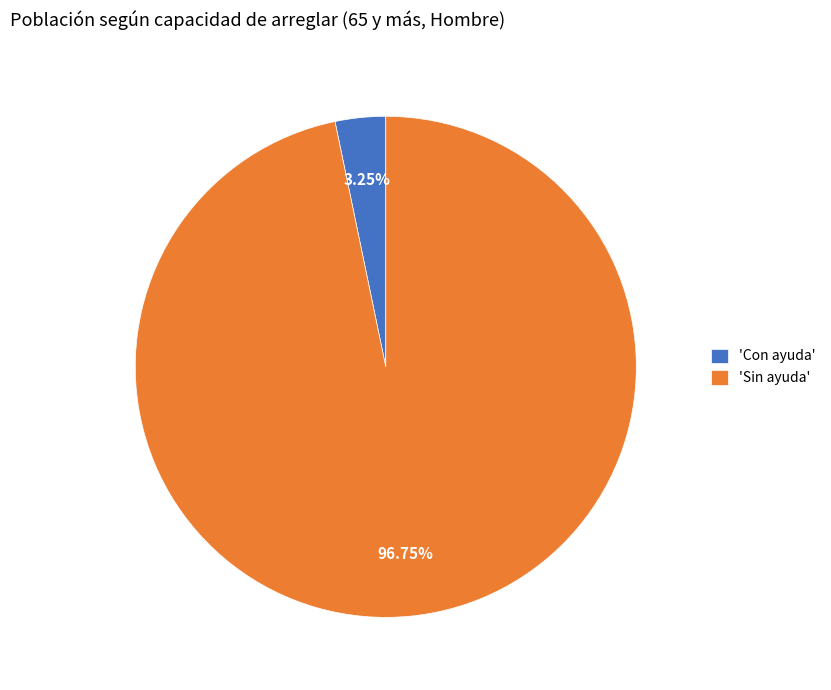

Rank the categories by value from highest to lowest.

'Sin ayuda', 'Con ayuda'